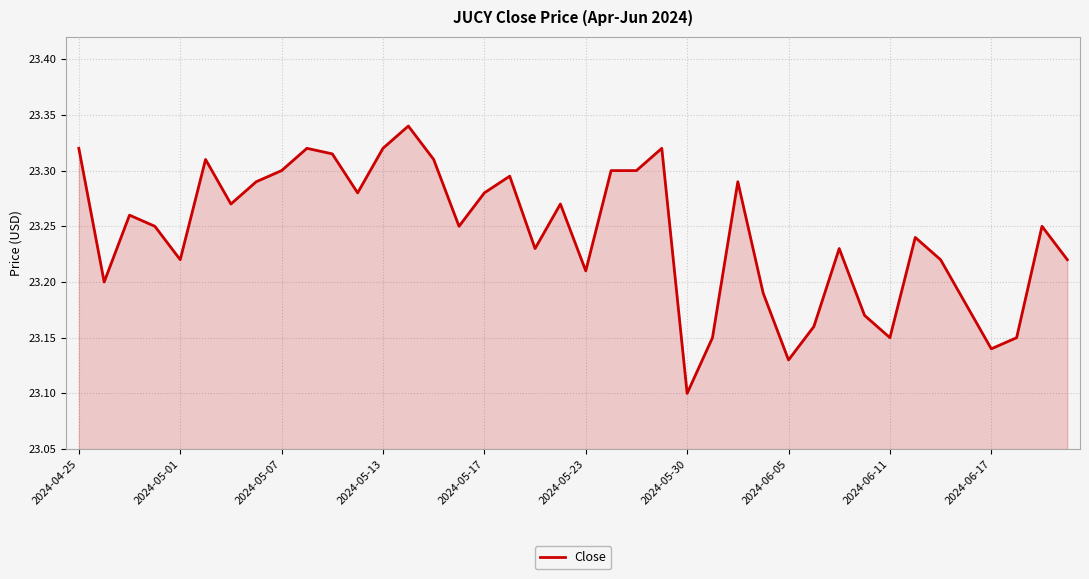

Reading left to right, extract all data points from this chart.

23.3	23.2	23.3	23.2	23.2	23.3	23.3	23.3	23.3	23.3	23.3	23.3	23.3	23.3	23.3	23.2	23.3	23.3	23.2	23.3	23.2	23.3	23.3	23.3	23.1	23.1	23.3	23.2	23.1	23.2	23.2	23.2	23.1	23.2	23.2	23.2	23.1	23.1	23.2	23.2